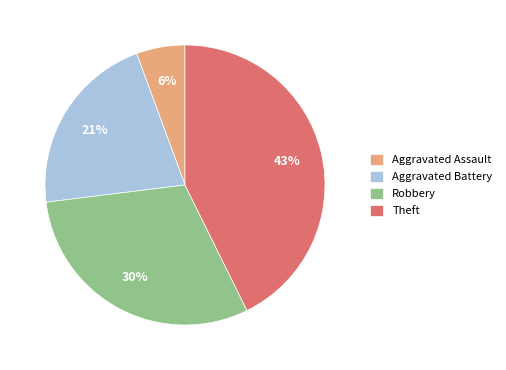

To the nearest percent, what is the difference between the largest and smallest slice percentages?

37%